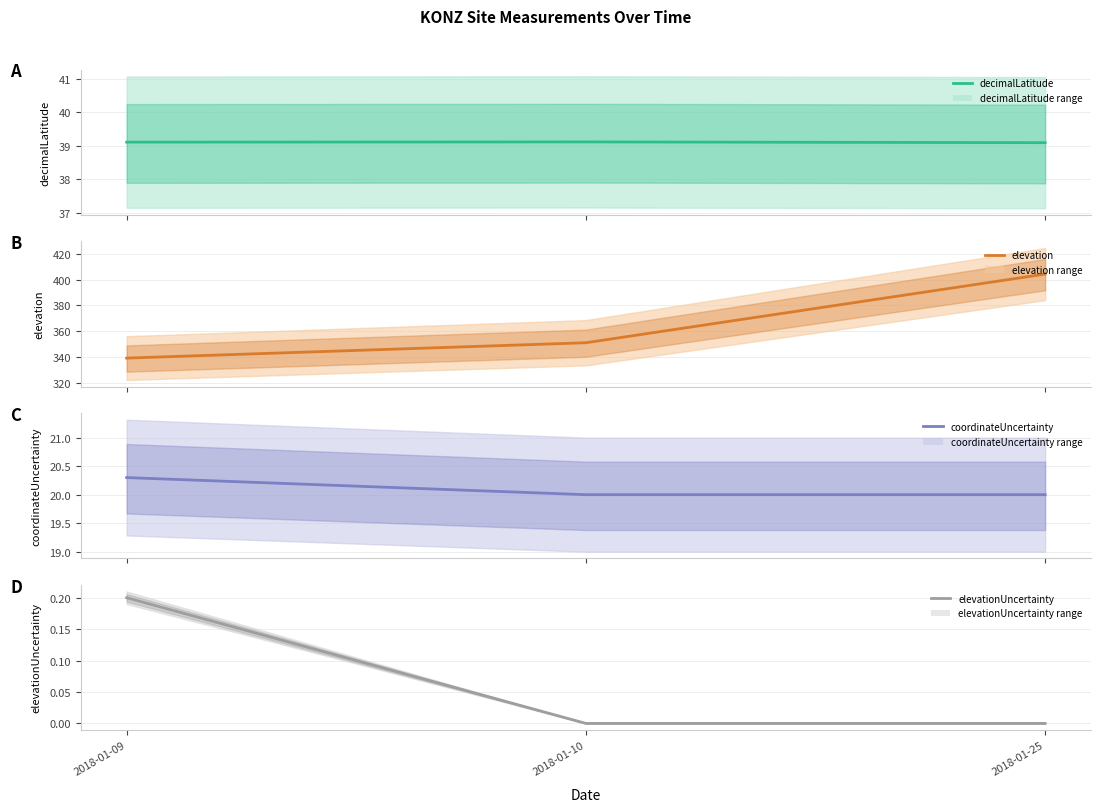

What is the value of the decimalLatitude point at the 1st from the left?

39.1